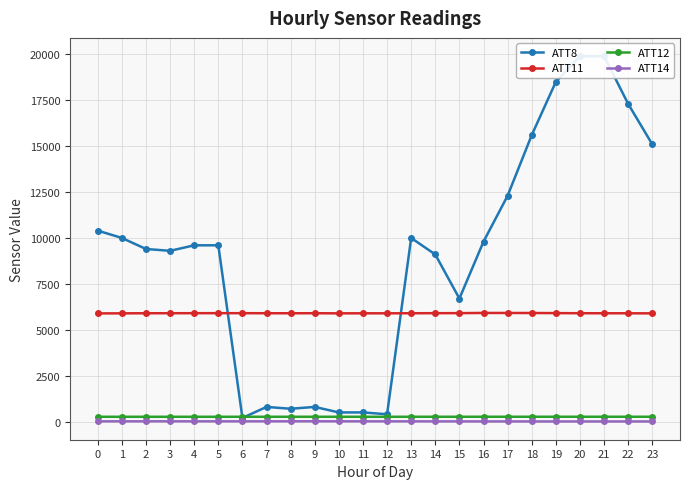

What is the highest value of the ATT8 series?

19900.0